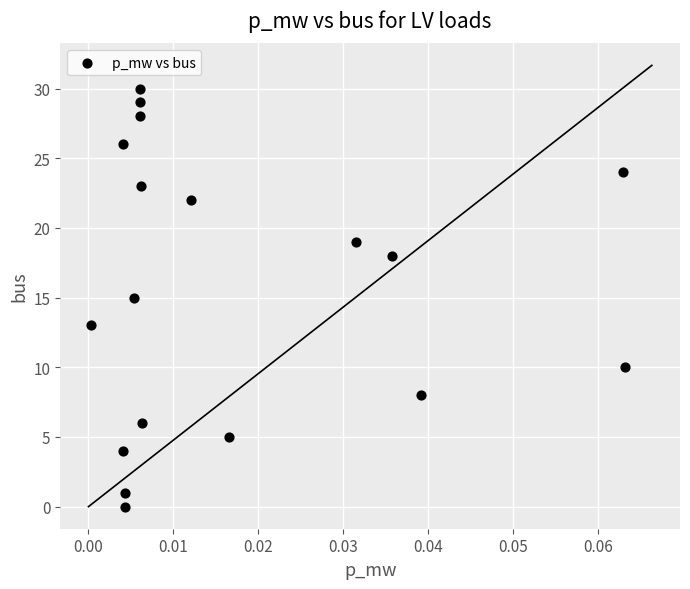

What is the range of Y values (max minus min)?

30